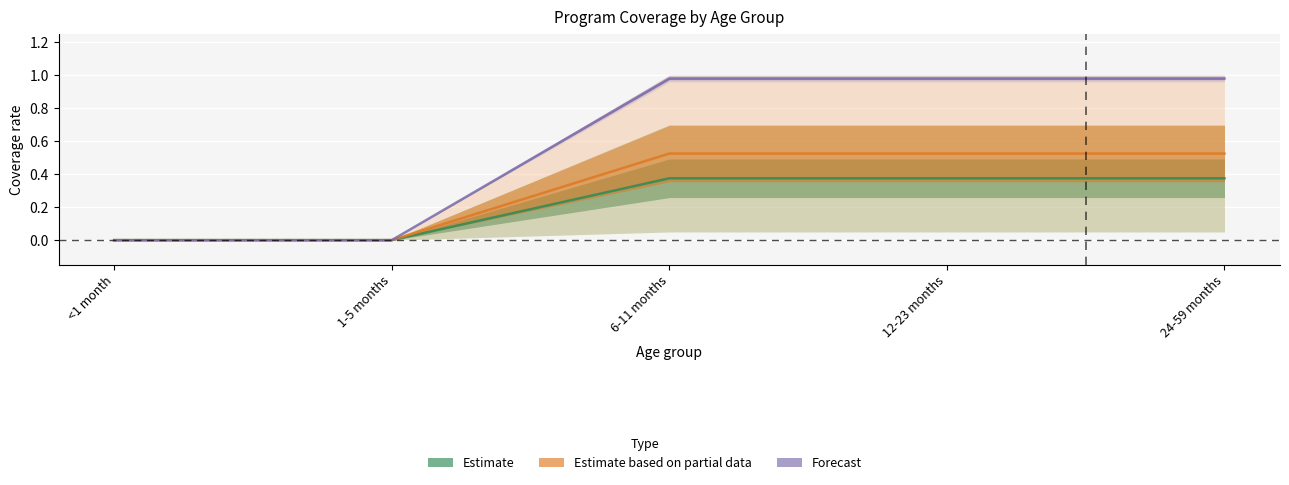

What is the approximate value of WRA: 30-39 years at 24-59 months?

0.5